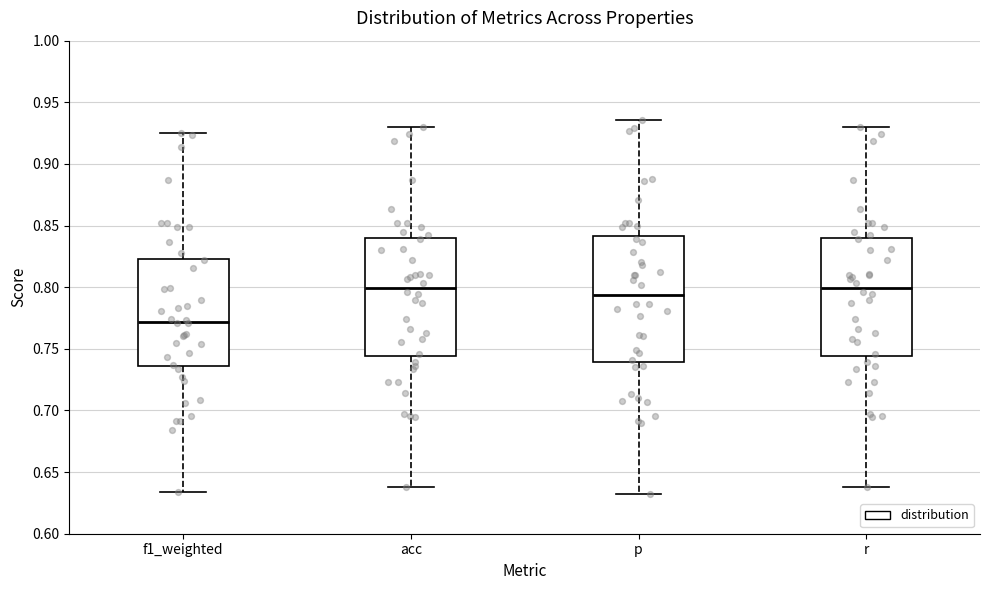

Reading left to right, read every box against the y-axis: the position of its median line, the range the box covers, and the ends of its whiskers. The values are not printed on the chart, so give them approximately, as read against the axis.

f1_weighted: median 0.770, box 0.735 to 0.825, whiskers 0.635 to 0.925
acc: median 0.800, box 0.745 to 0.840, whiskers 0.640 to 0.930
p: median 0.795, box 0.740 to 0.840, whiskers 0.635 to 0.935
r: median 0.800, box 0.745 to 0.840, whiskers 0.640 to 0.930